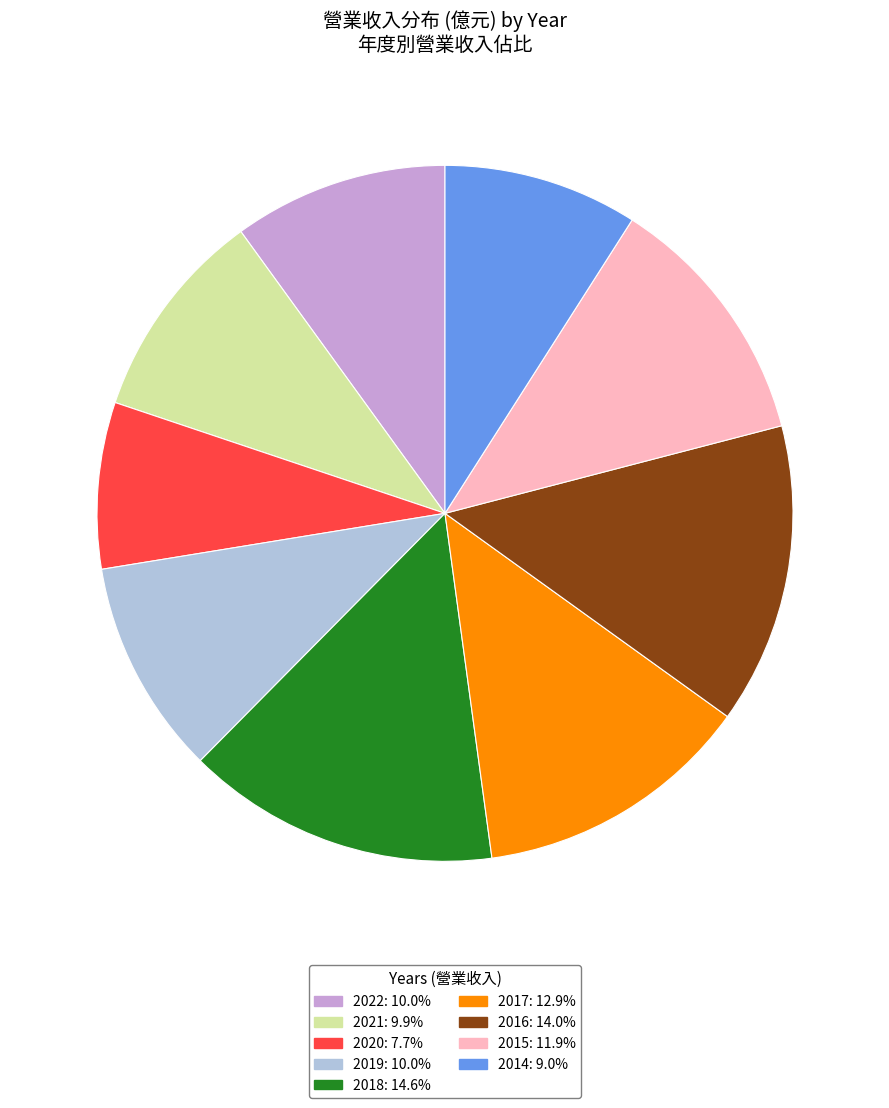

What is the smallest slice in the pie chart?

2020